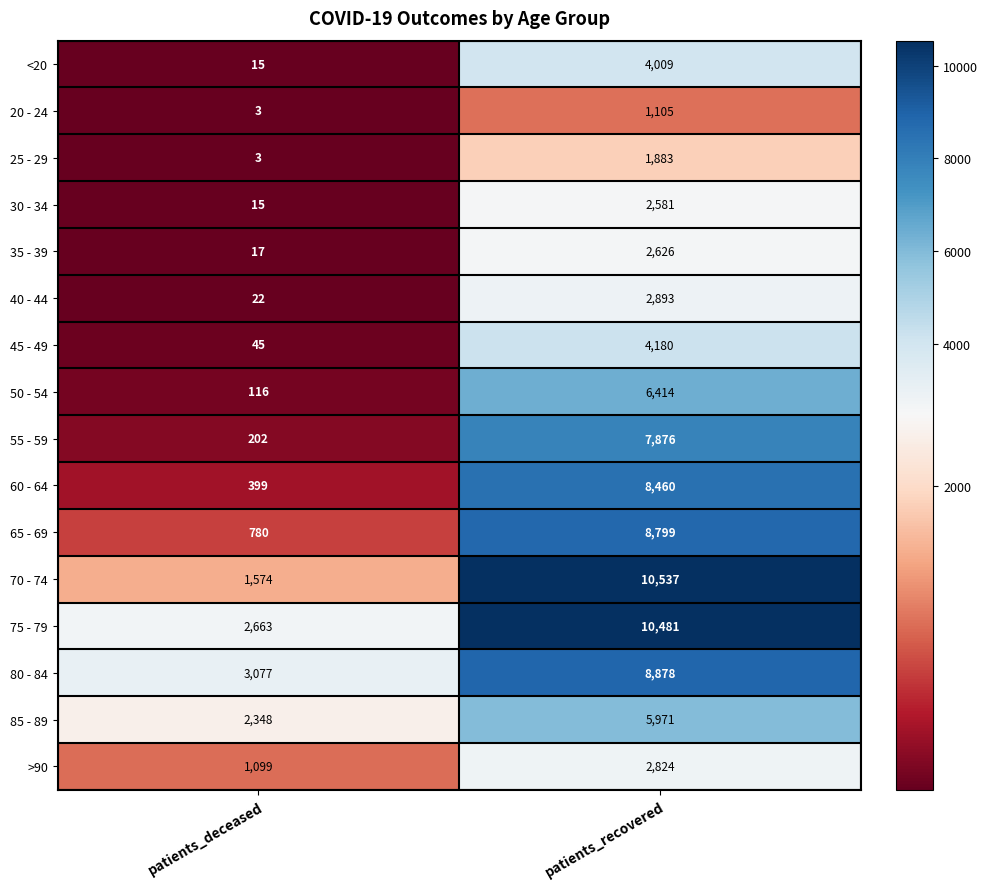

List the labels in order of 80 - 84 value, smallest first.

patients_deceased, patients_recovered